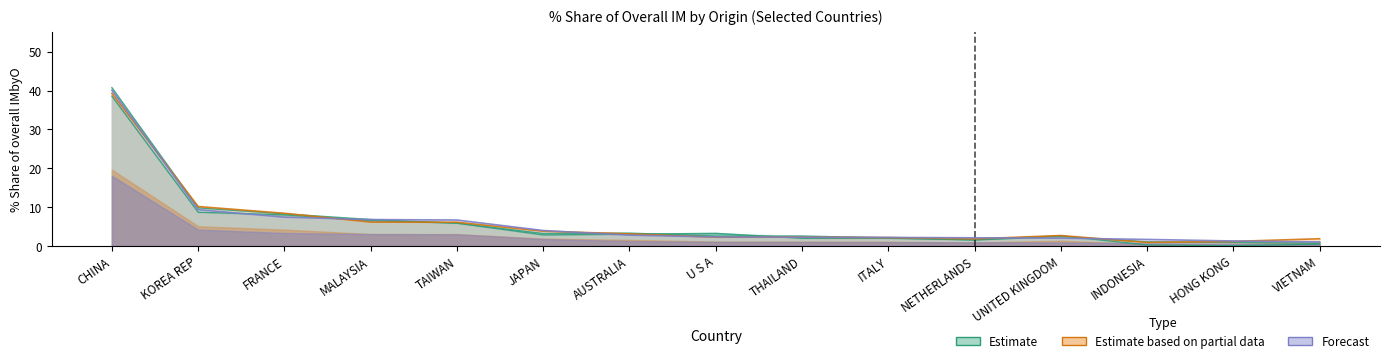

Which has a higher value, HONG KONG or U S A?

U S A